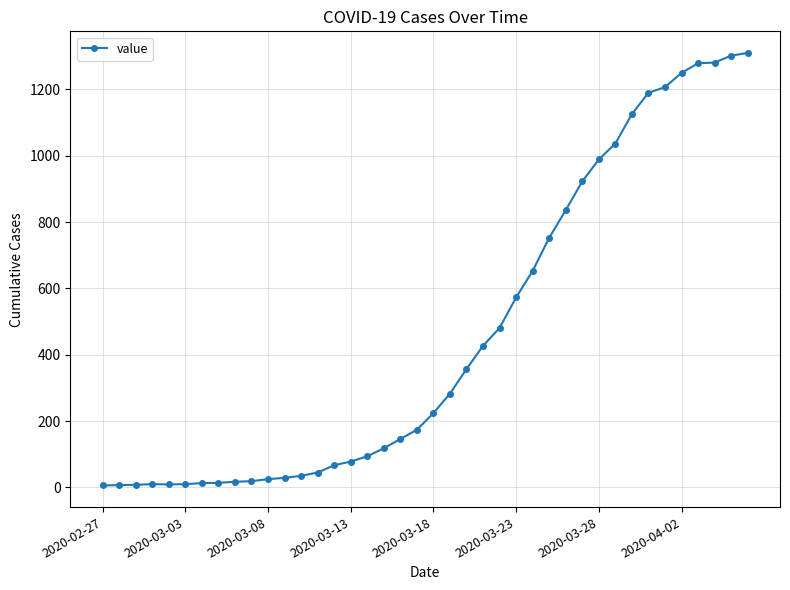

What is the difference between the maximum and second lowest values?

1303